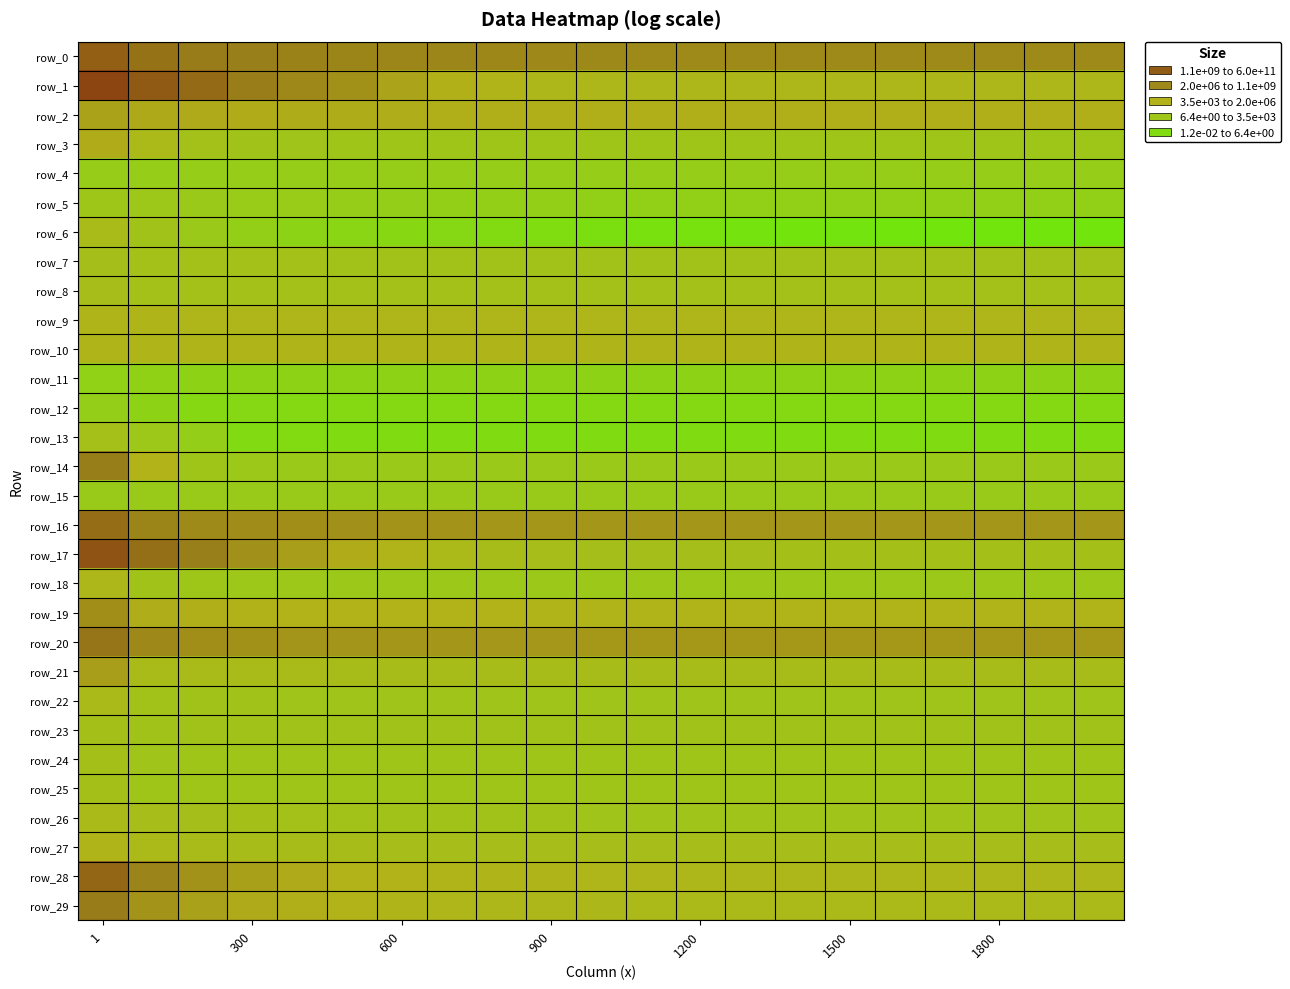

At which category is the sum across all series the highest?

1